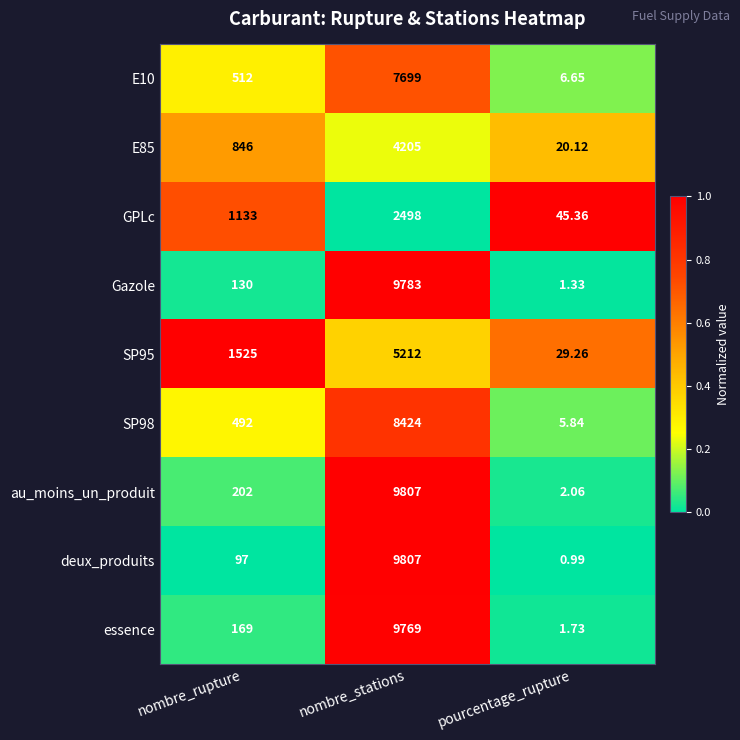

Where is SP95 nearest to the value 2620?

nombre_rupture